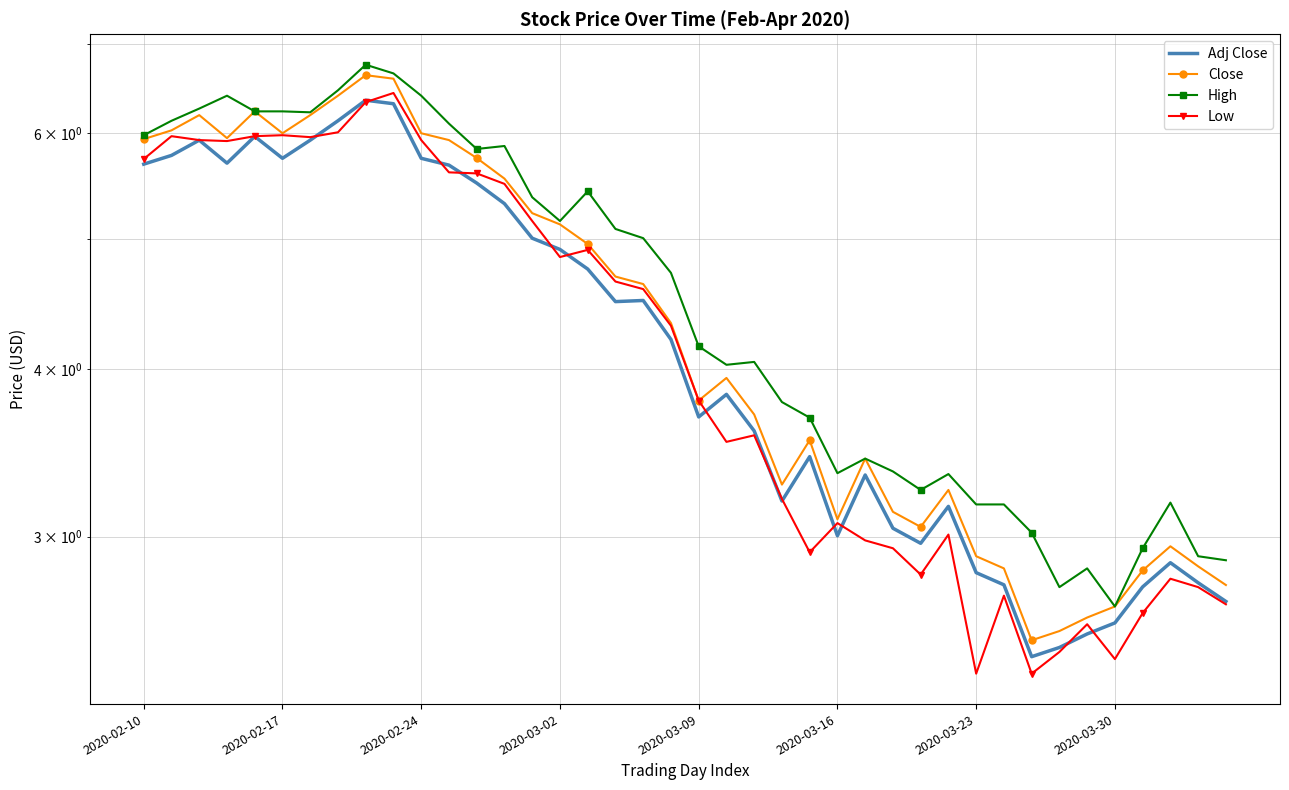

In High, how many points are higher than both neighbors (excluding endpoints)?

9